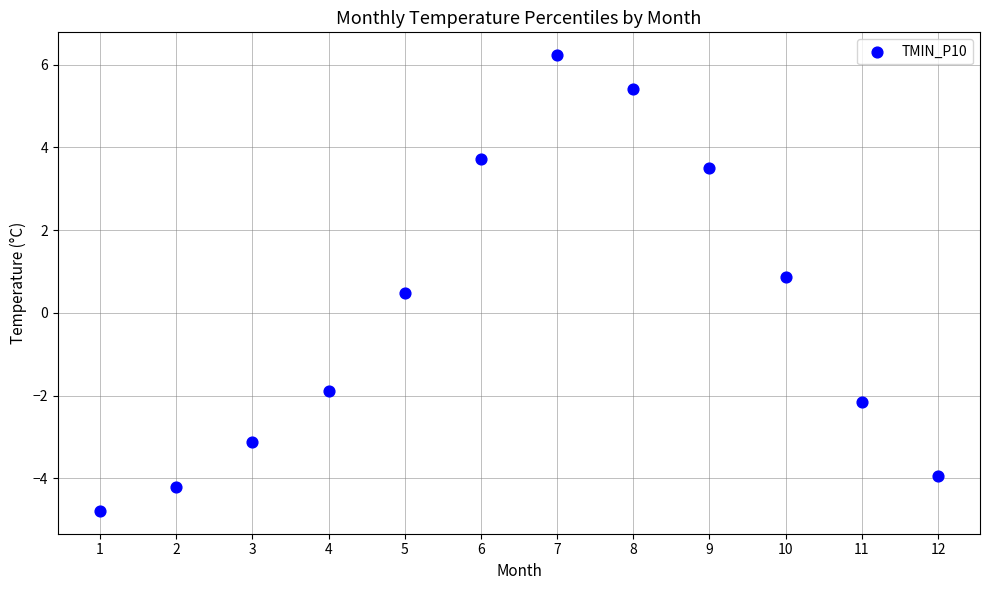

What Y value in the scatter plot is closest to 0?

0.5